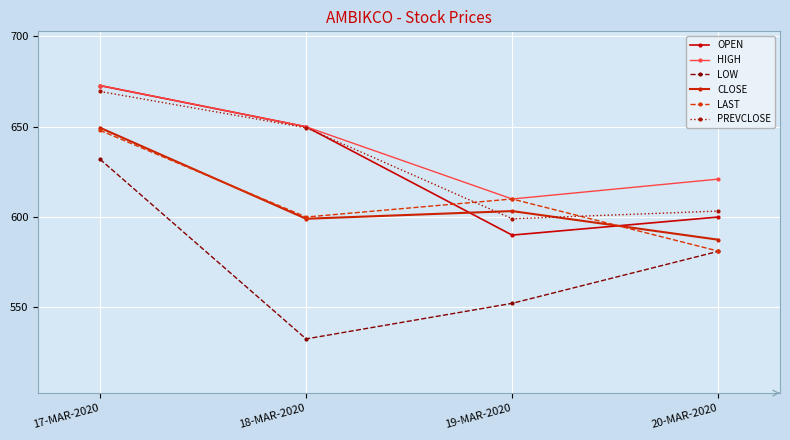

Reading left to right, list all the values displayed in this chart.

OPEN: 672.8	650.0	590.0	600.0
HIGH: 672.9	650.0	610.0	621.0
LOW: 632.0	532.5	552.2	581.0
CLOSE: 649.5	599.0	603.3	587.5
LAST: 648.0	600.0	610.0	581.1
PREVCLOSE: 669.5	649.5	599.0	603.3